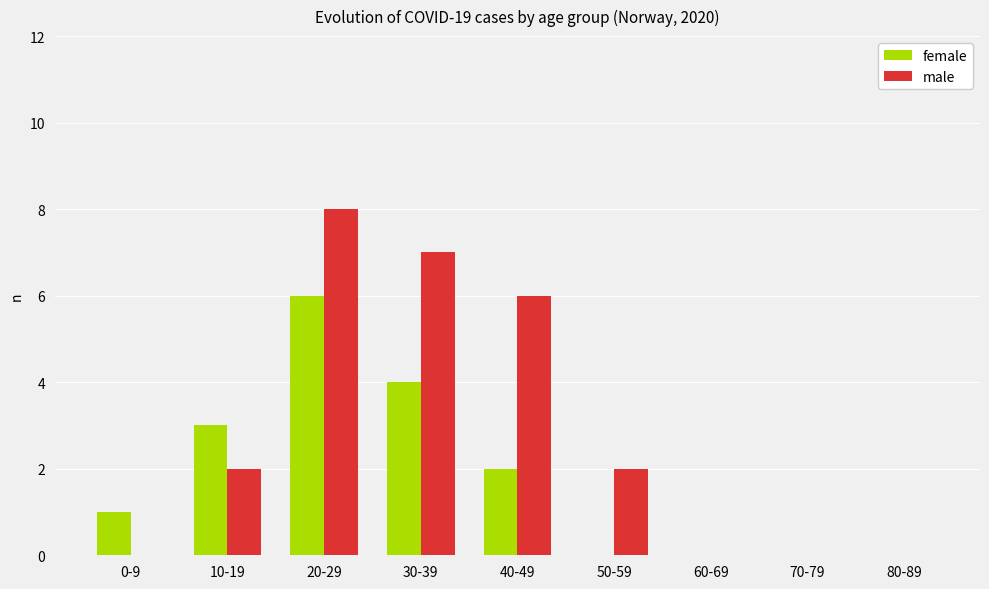

How many data points does each series have?

9